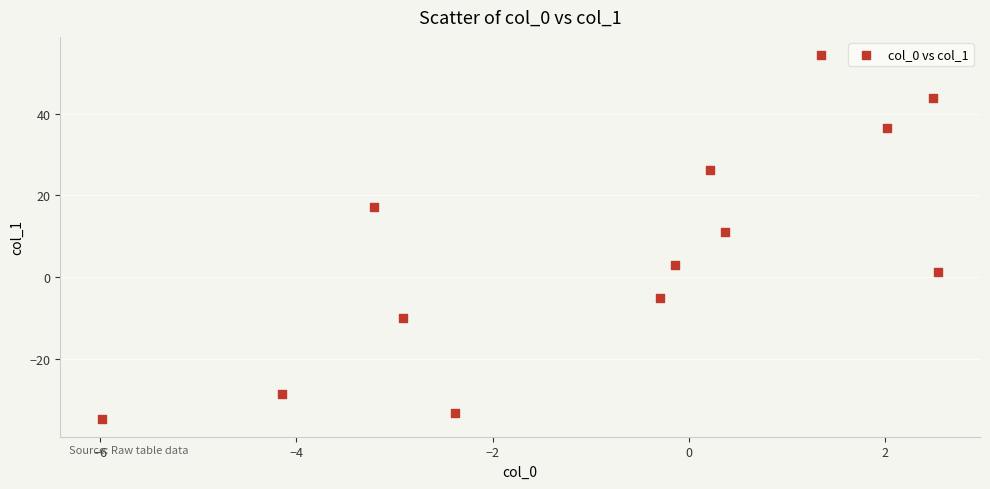

What is the range of Y values (max minus min)?

89.2